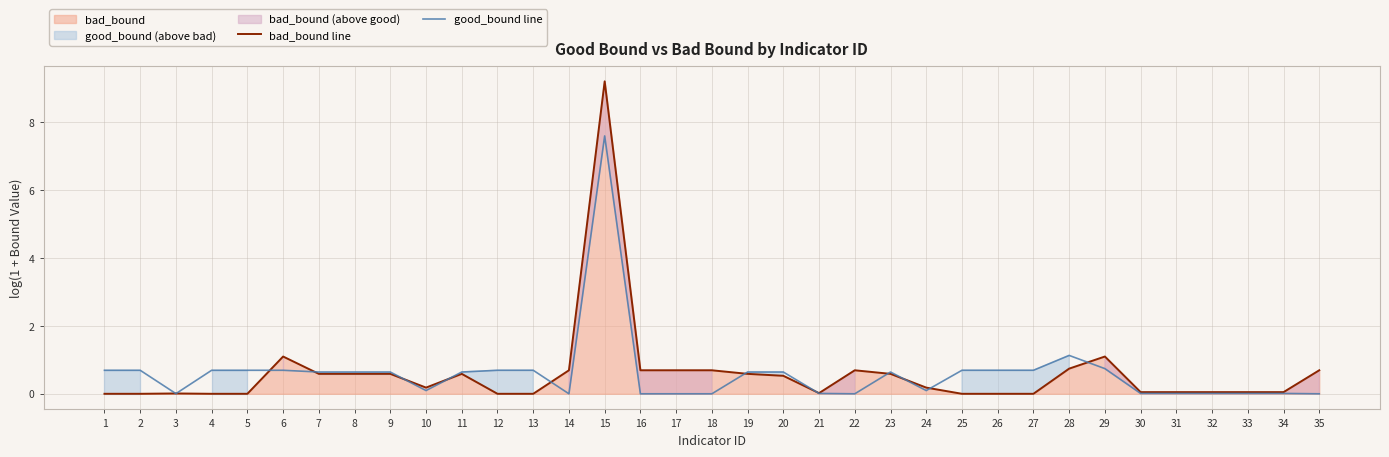

What is the highest value of the good_bound line series?

7.6